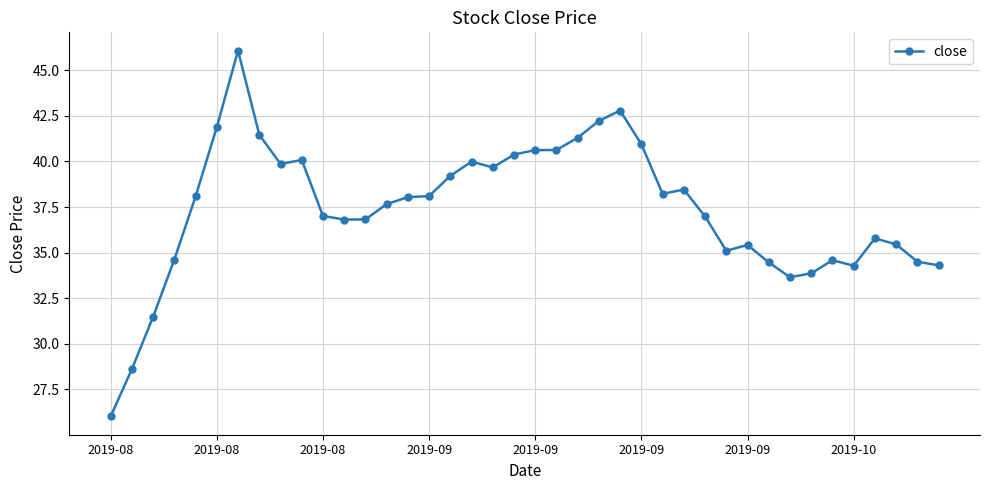

What is the smallest value displayed?

26.0